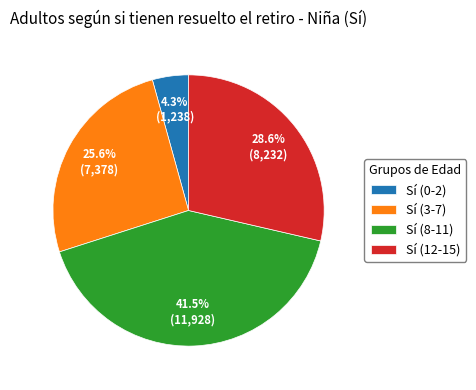

To the nearest percent, what is the combined percentage of Sí (12-15) and Sí (3-7)?

54%